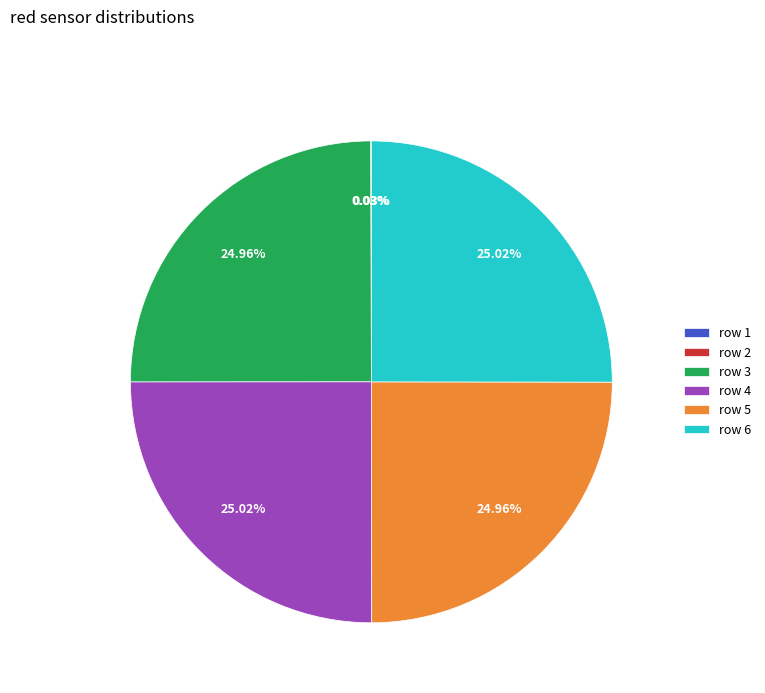

Is there a majority slice in this chart?

No